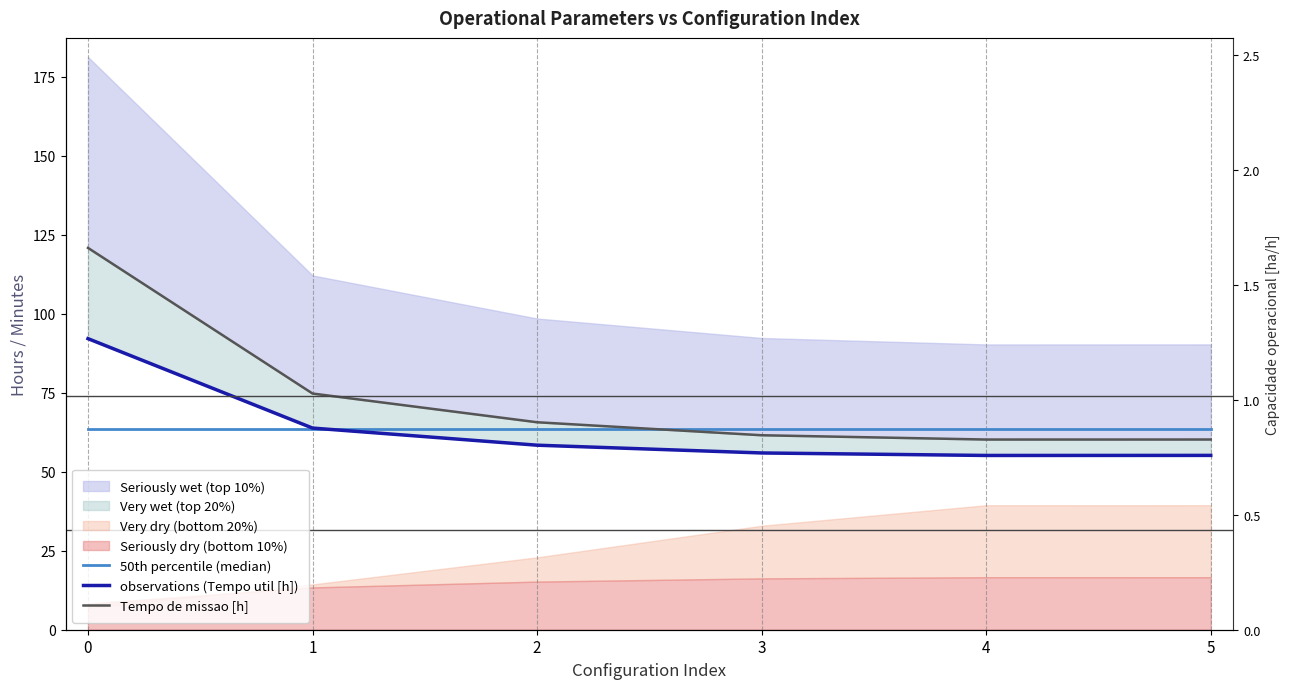

Which series has the widest spread of values?

Tempo de missao [h]